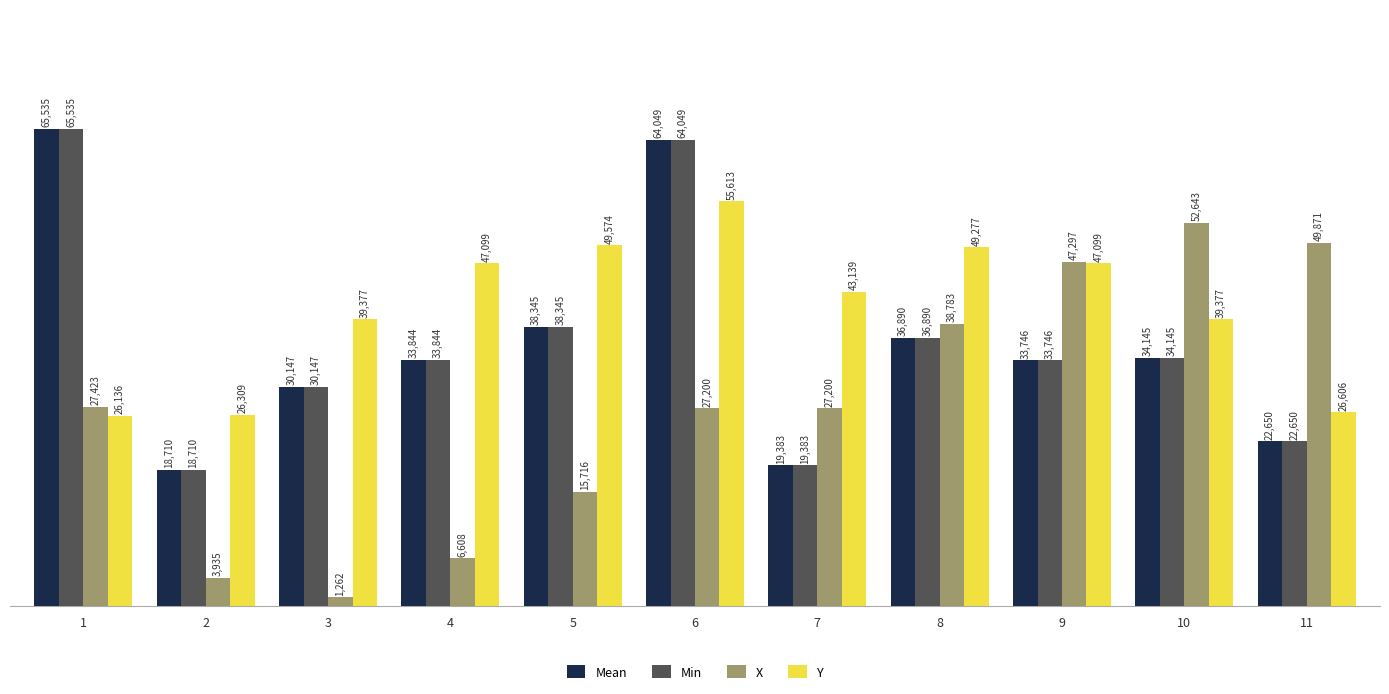

What is the difference between the maximum and minimum values in the Mean series?

46825.0